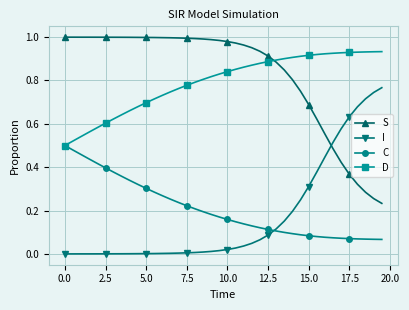

What are all the series names shown in the legend?

S, I, C, D